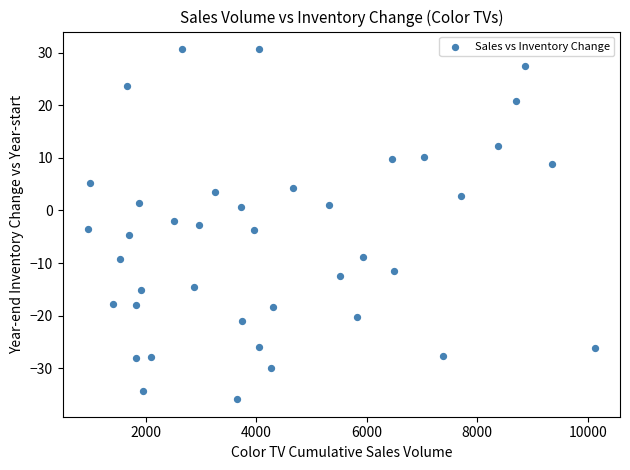

What is the range of Y values (max minus min)?

66.6